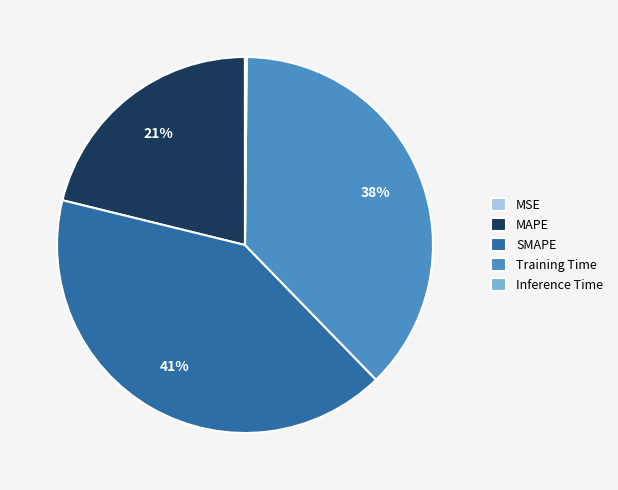

What is the largest slice in the pie chart?

SMAPE